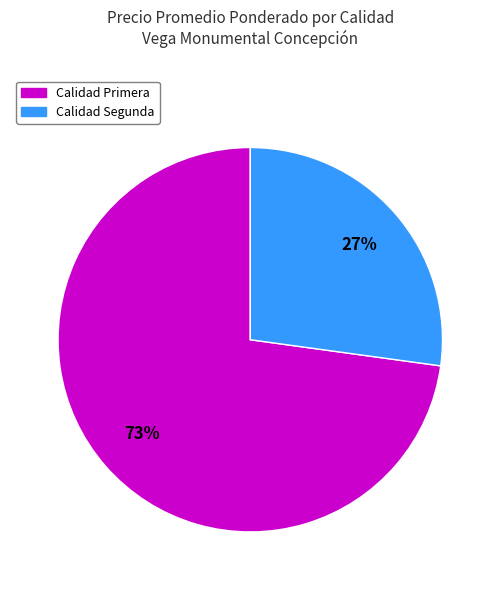

To the nearest percent, what is the average slice percentage?

50%